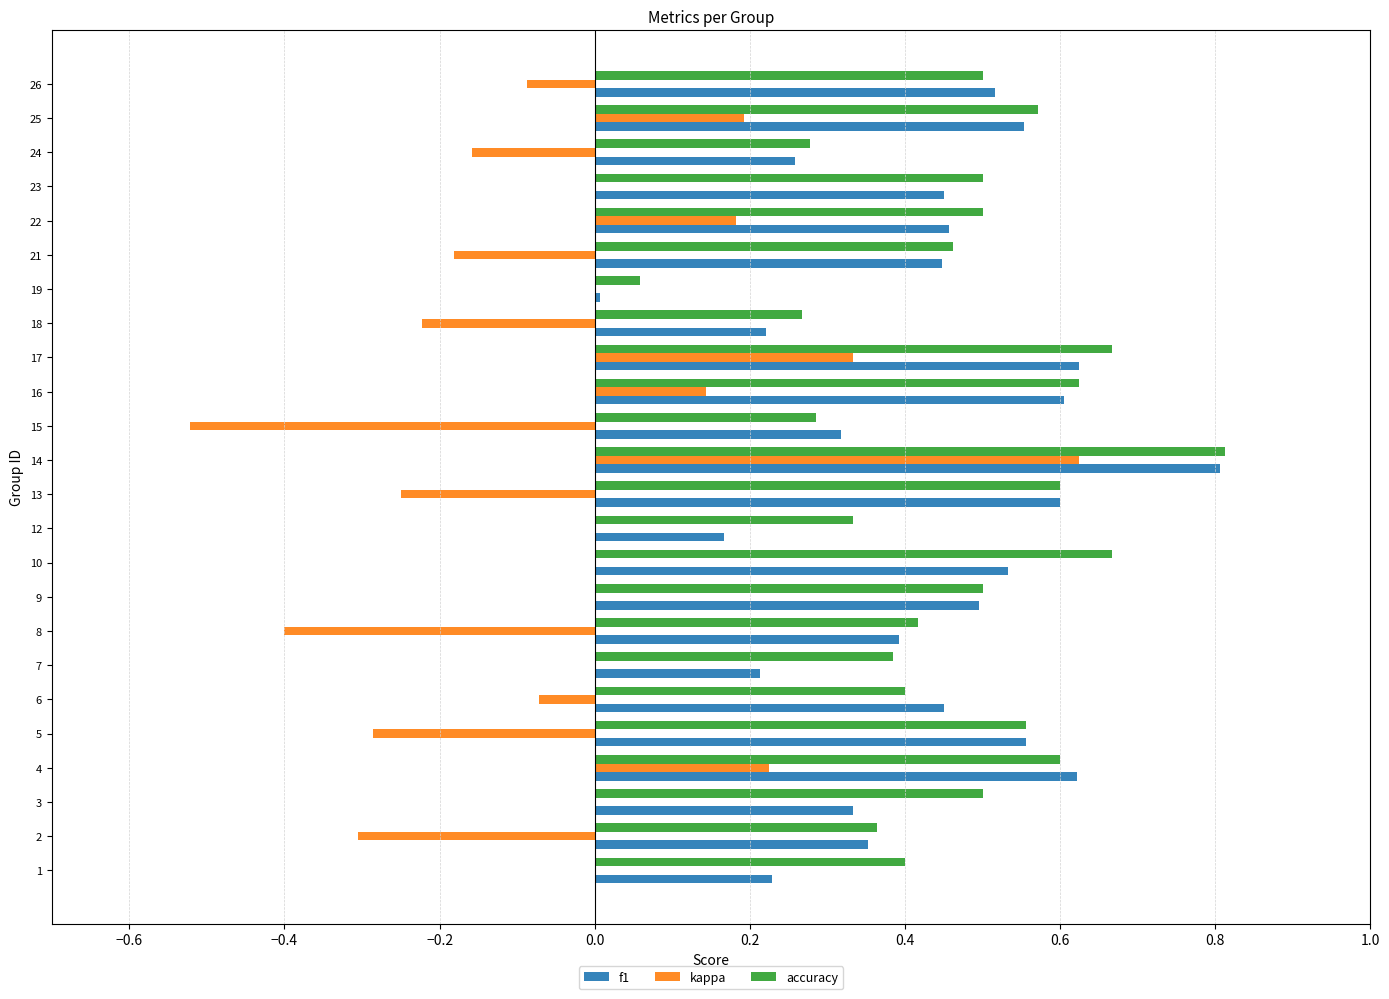

At which category is the sum across all series the highest?

14